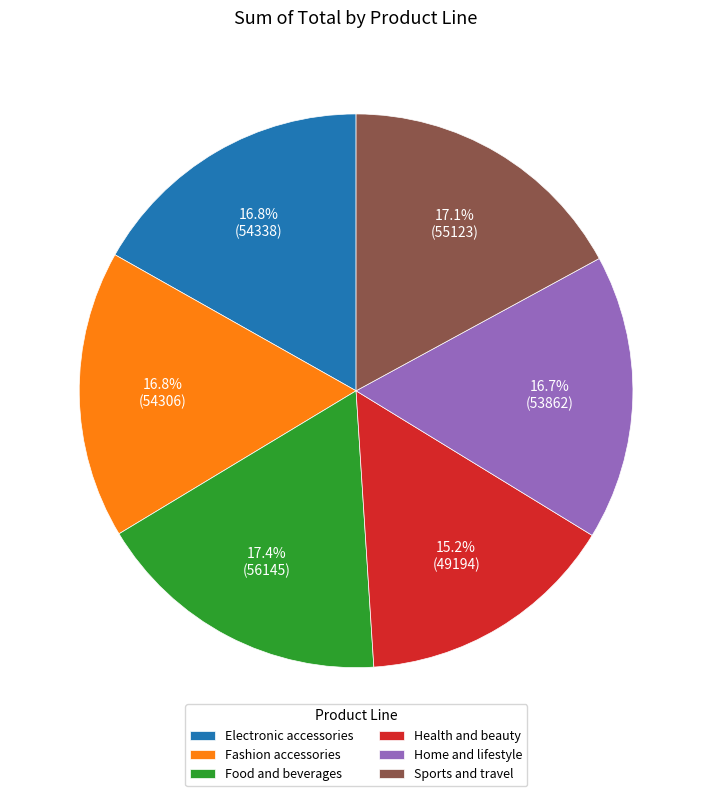

What is the smallest slice in the pie chart?

Health and beauty